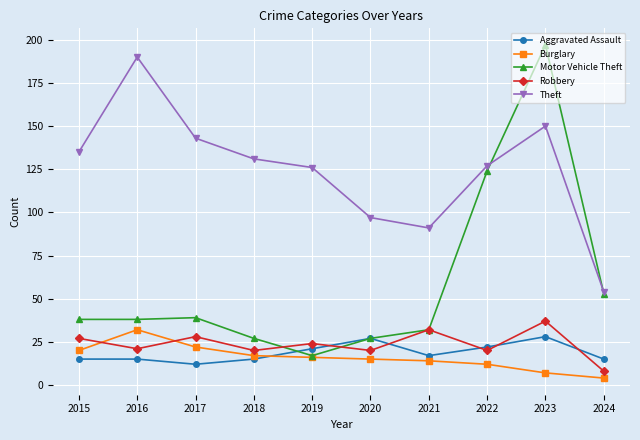

At which label does Burglary first exceed 16?

2015